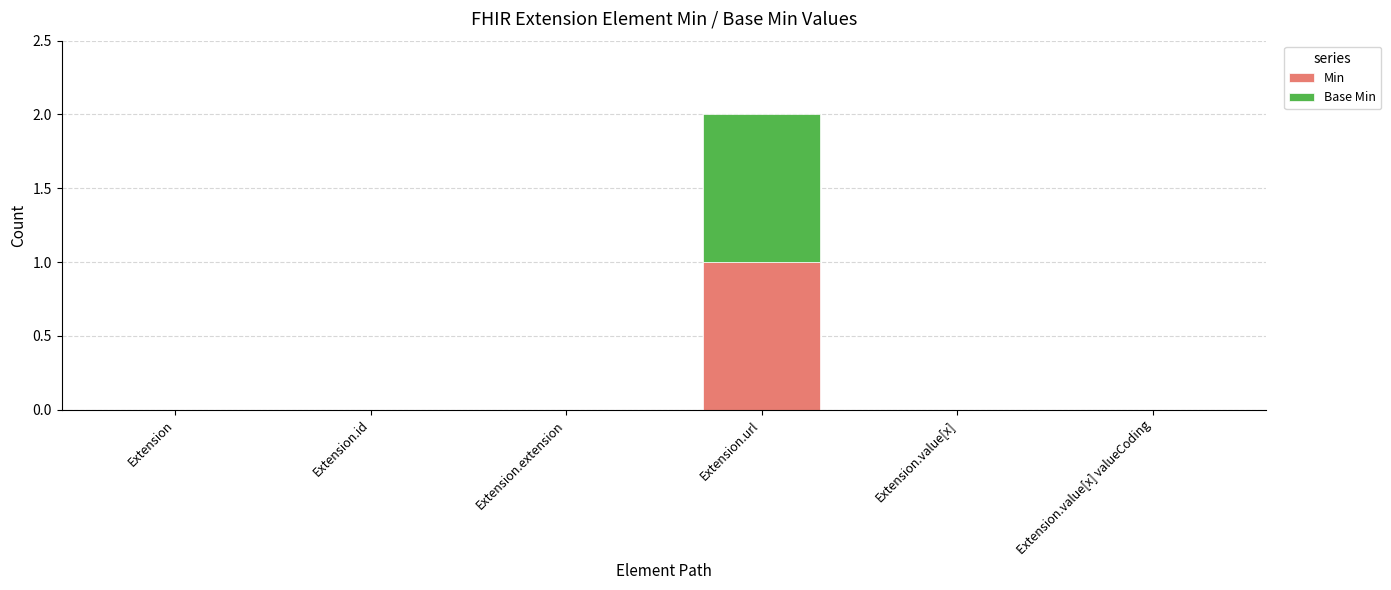

Reading left to right, list the values for the Min series.

Extension=0	Extension.id=0	Extension.extension=0	Extension.url=1	Extension.value[x]=0	Extension.value[x] valueCoding=0